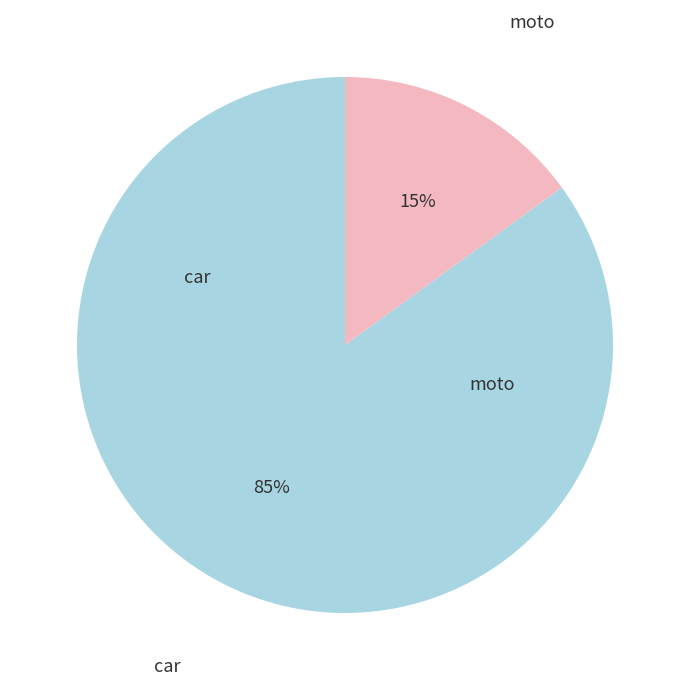

Count the number of slices in the pie.

2